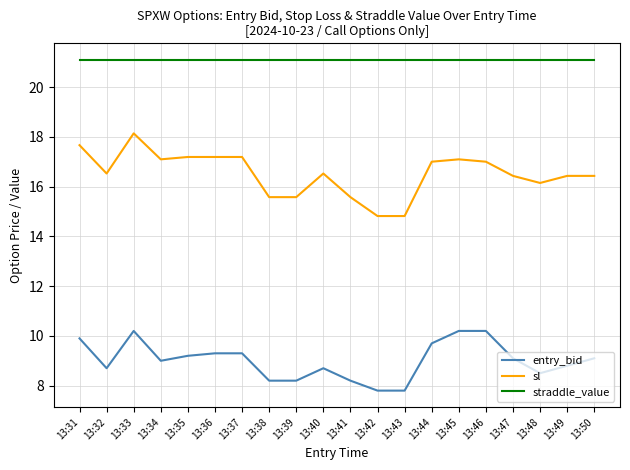

True or false: entry_bid and straddle_value intersect in this chart.

False